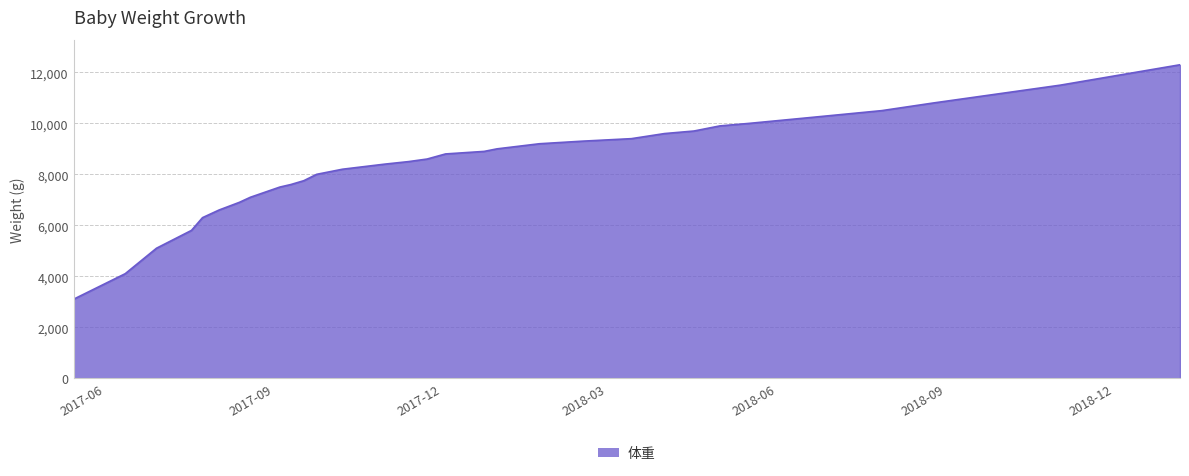

What is the minimum value shown in the chart?

3100